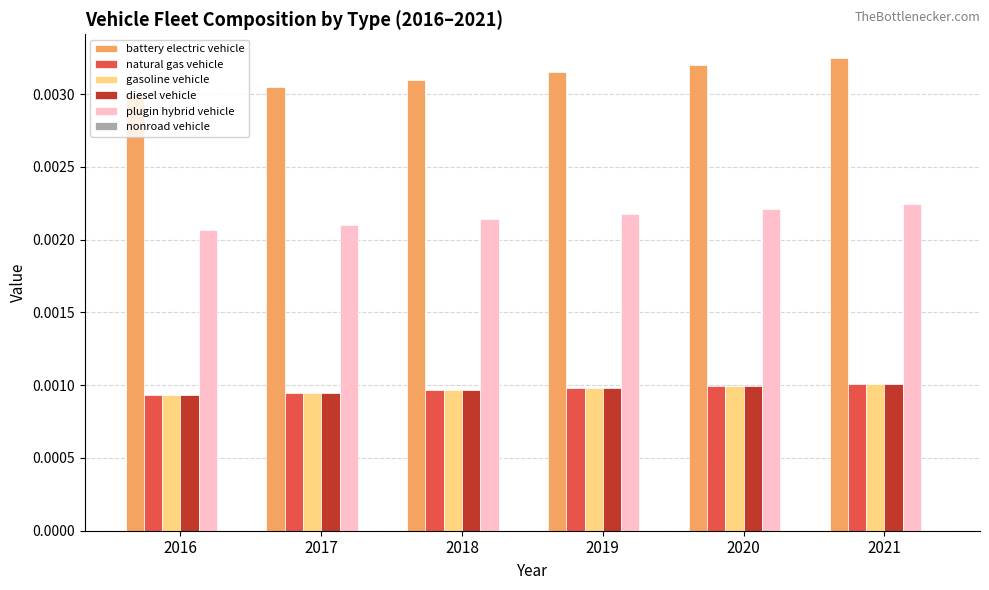

At which label is battery electric vehicle closest to 0?

2016